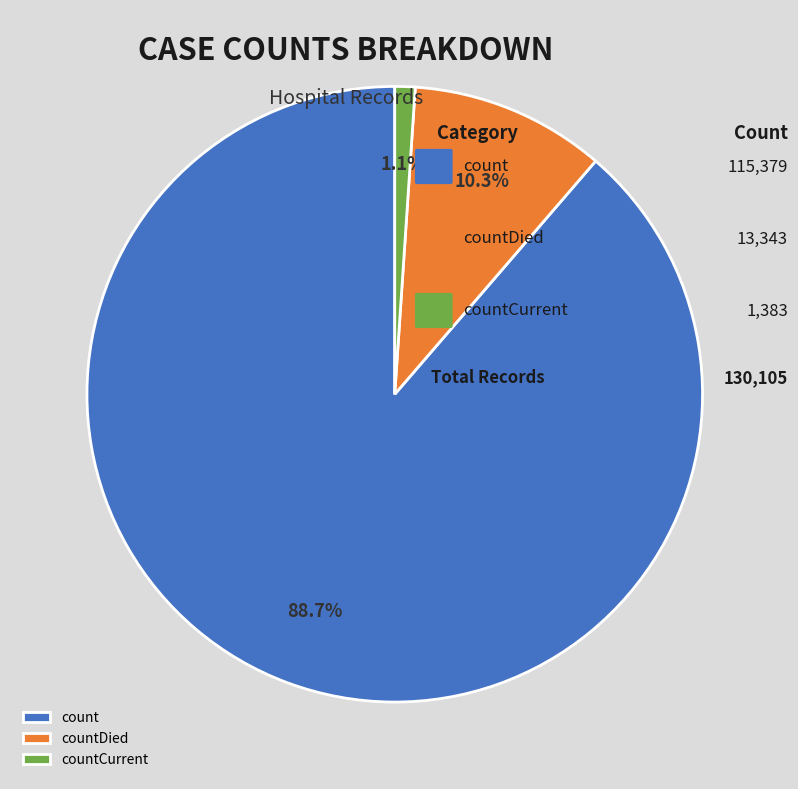

Rank the categories by value from highest to lowest.

count, countDied, countCurrent